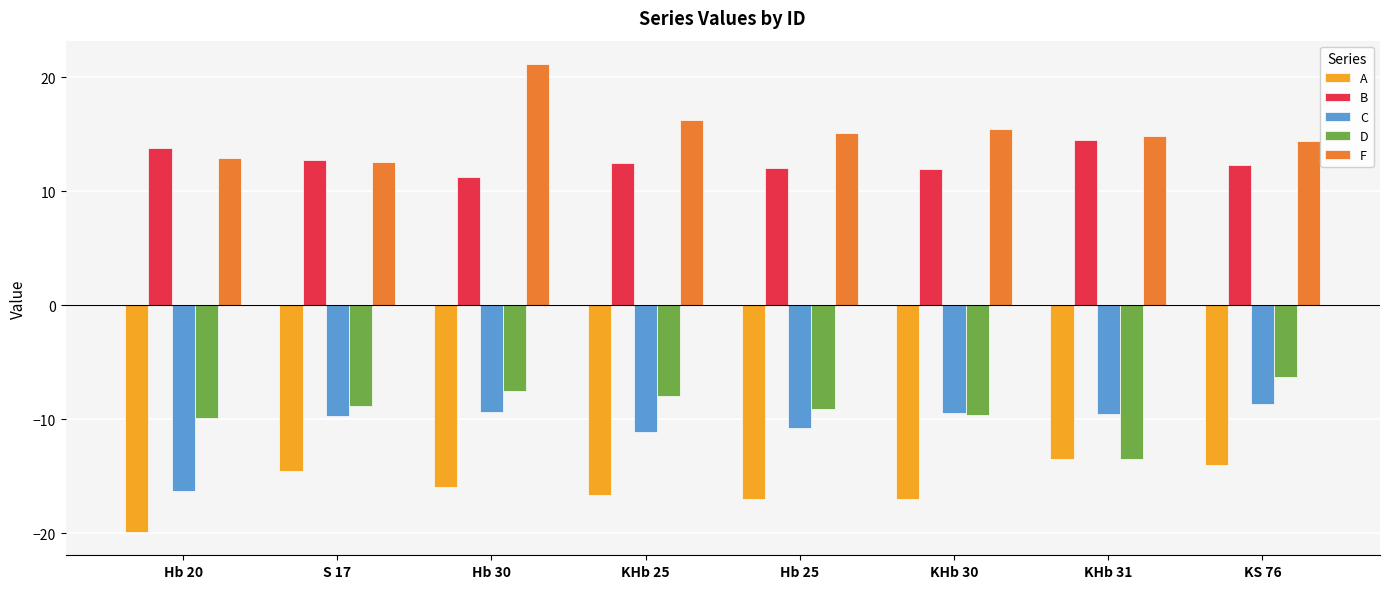

Which category has the lowest value in the D series?

KHb 31